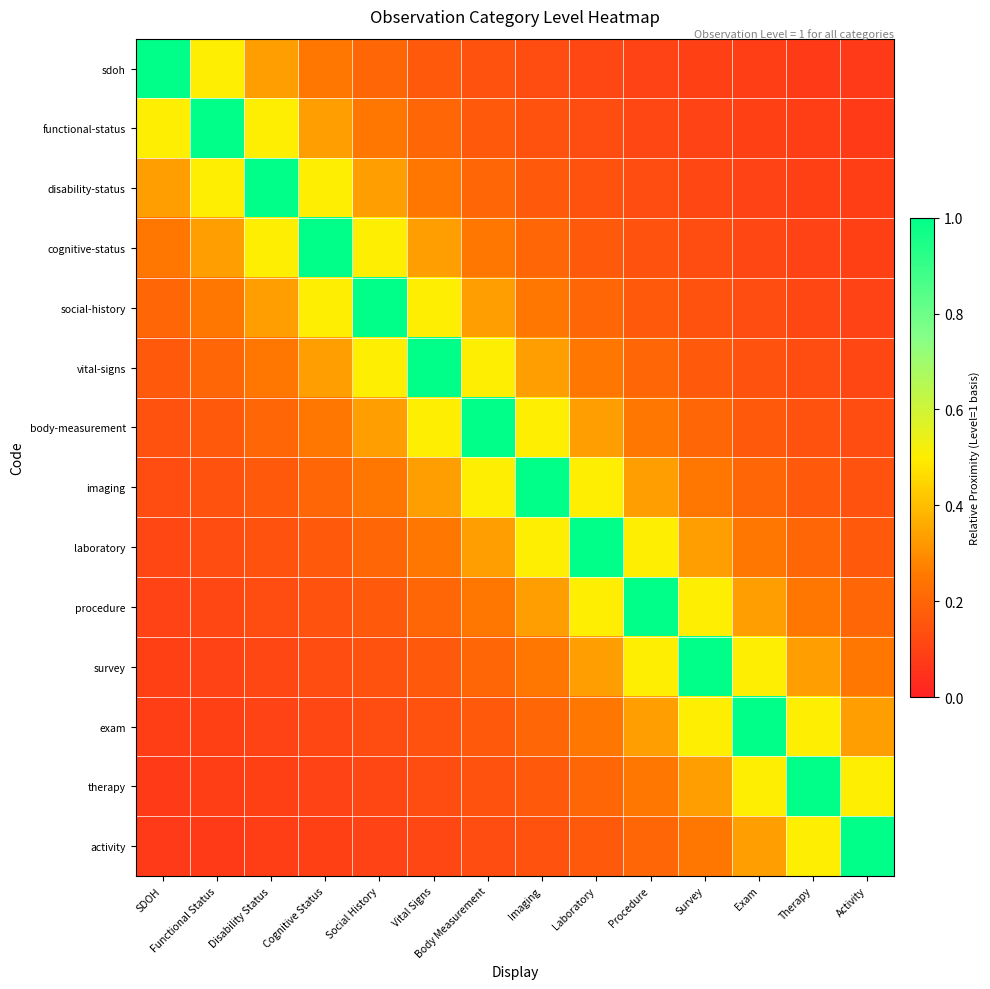

What is the total value across all series at Body Measurement?

4.3